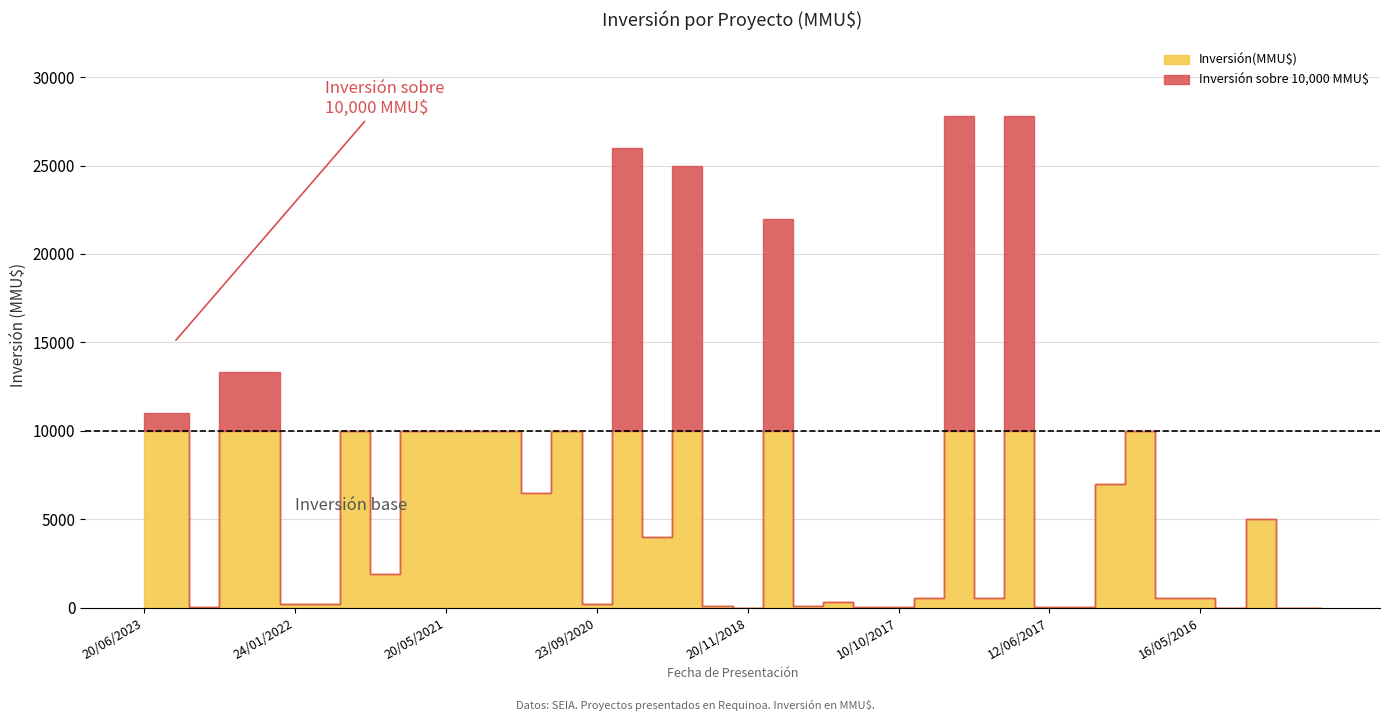

At which category does the chart reach its minimum across all series?

27/01/2015